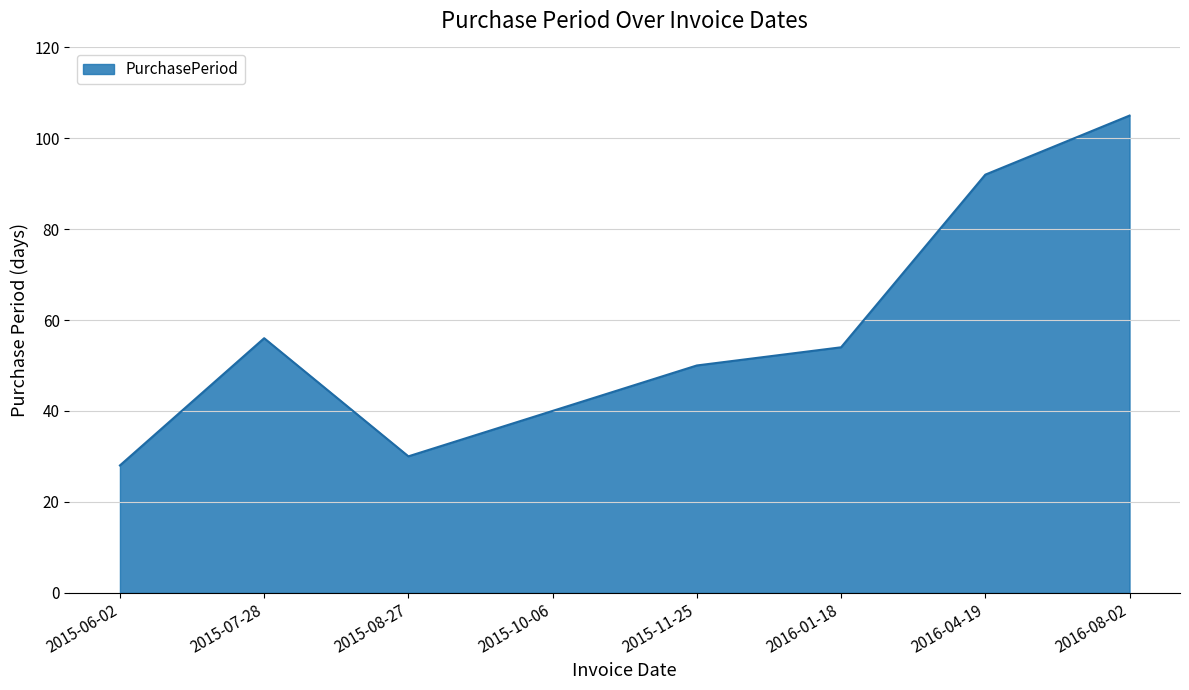

At which category does the data reach its first local peak?

2015-07-28